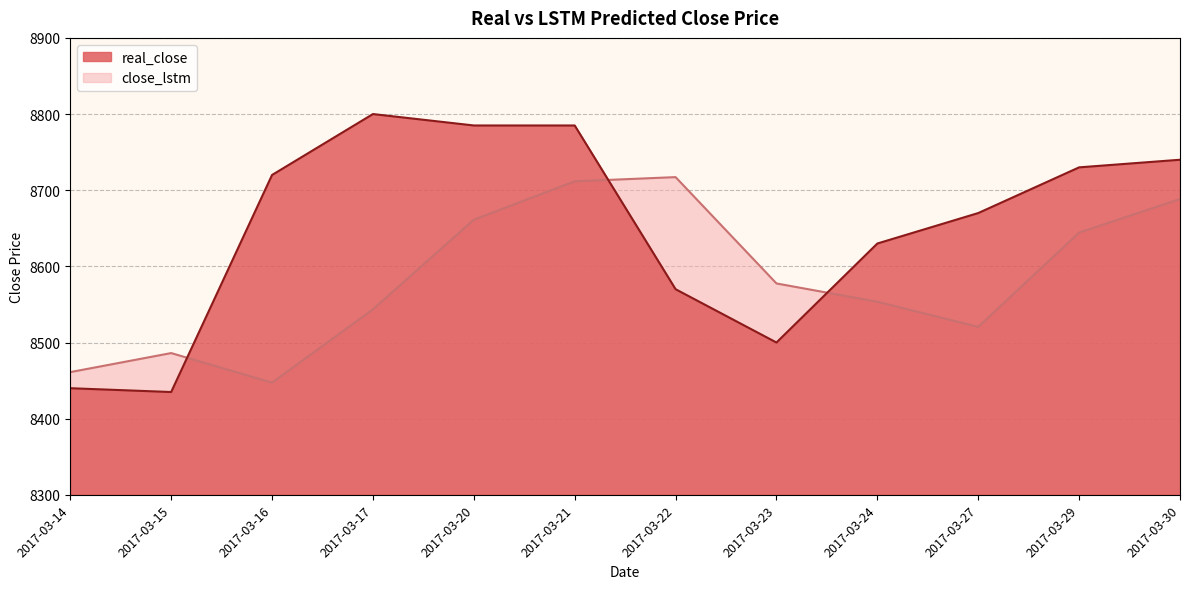

List the series in order of their peak value, highest first.

real_close, close_lstm